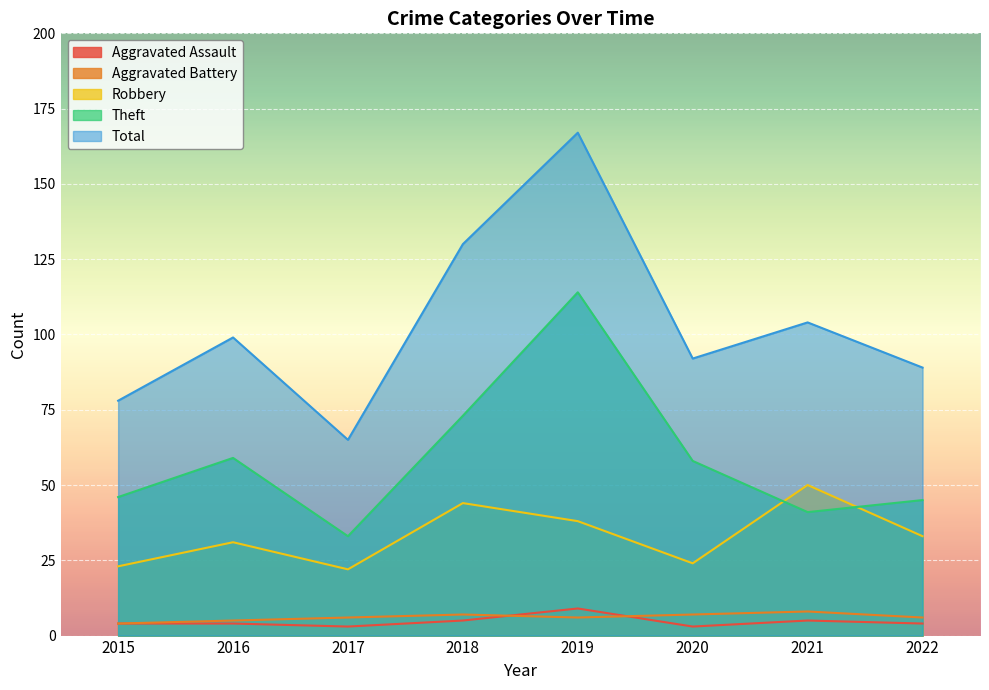

Rank the series by their maximum value, from highest to lowest.

Total, Theft, Robbery, Aggravated Assault, Aggravated Battery